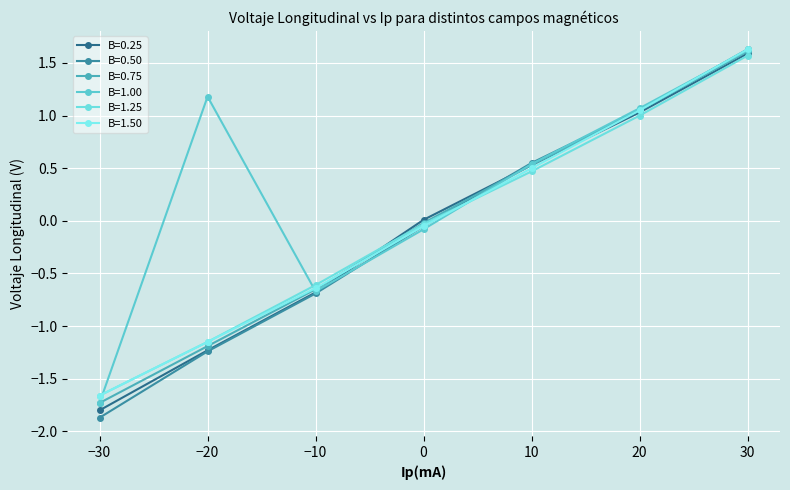

After their last crossing, which series has the higher values: B=1.00 or B=0.75?

B=1.00